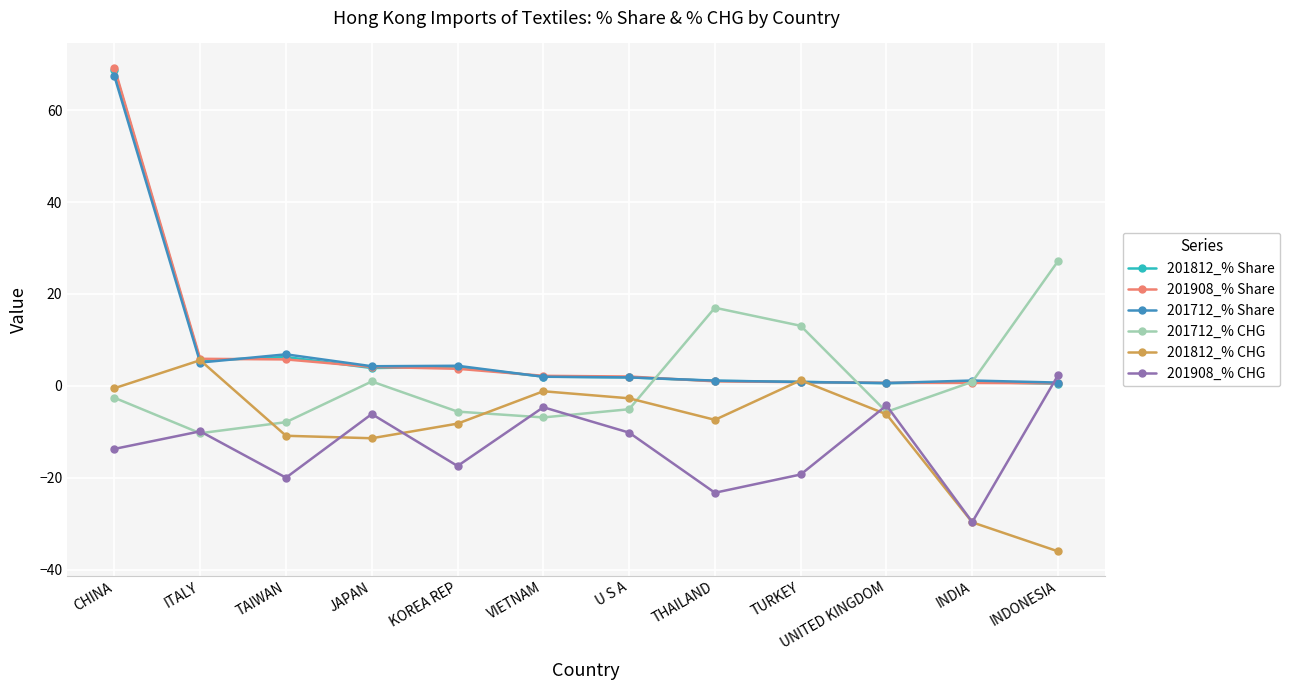

What is the difference between the highest and lowest values at VIETNAM?

9.1